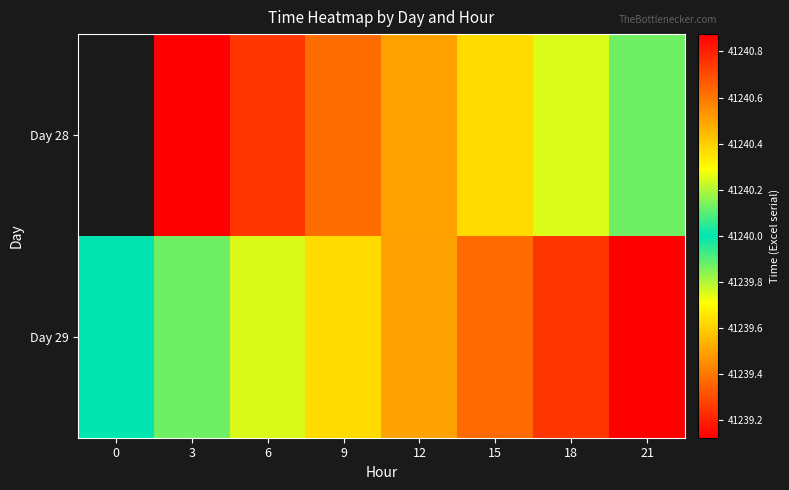

The Day 28 series shows 41239.4 at 9. True or false?

True